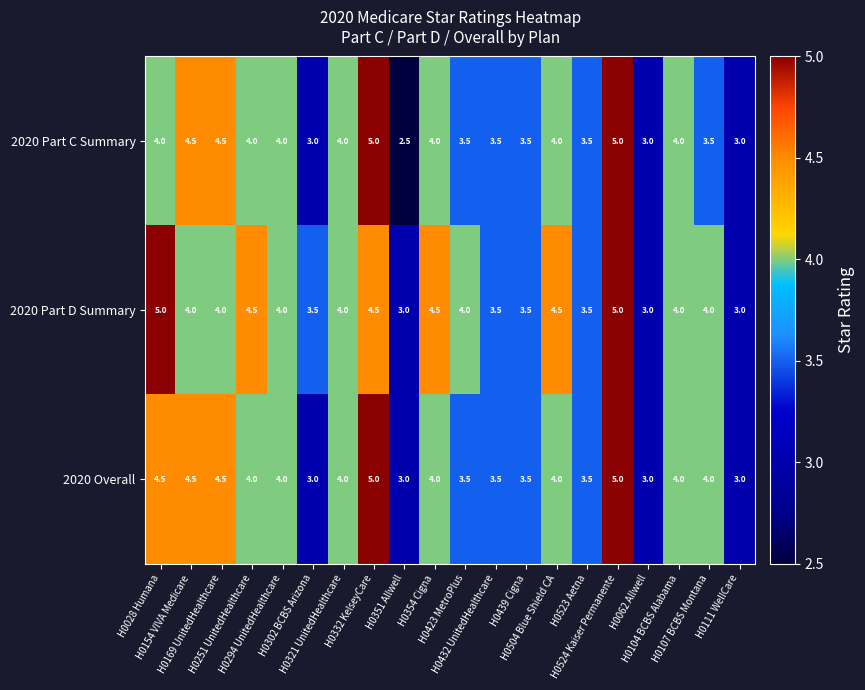

What is the difference between the maximum and minimum values in the 2020 Overall series?

2.0